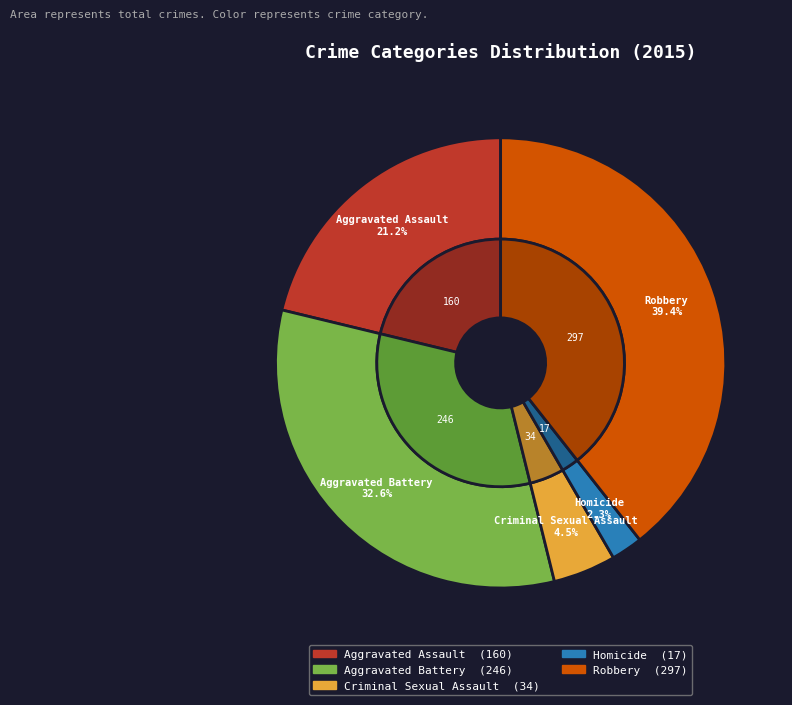

To the nearest percent, what is the difference between the largest and smallest slice percentages?

37%